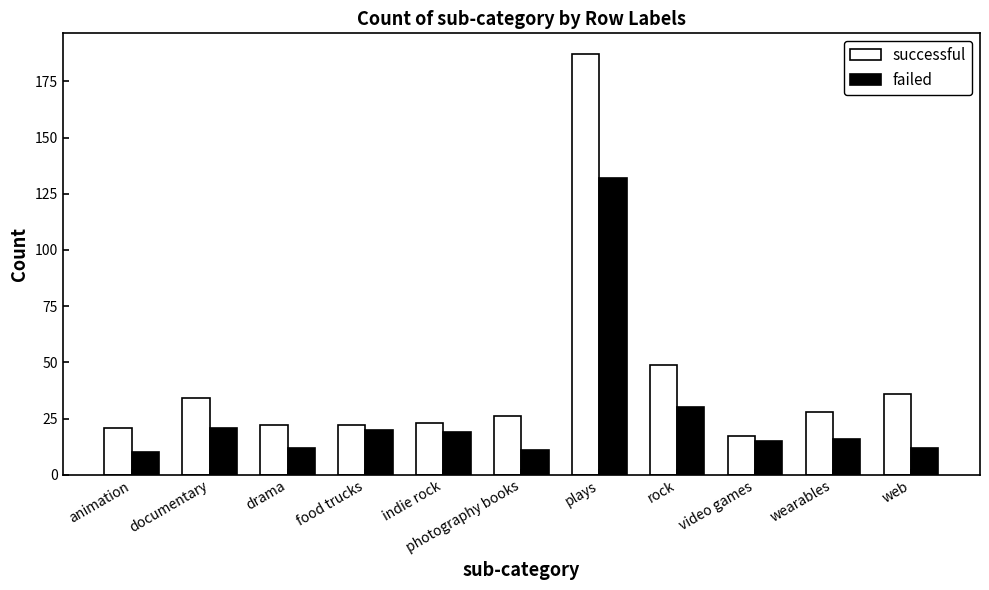

Is it true that successful equals 10 at photography books?

False